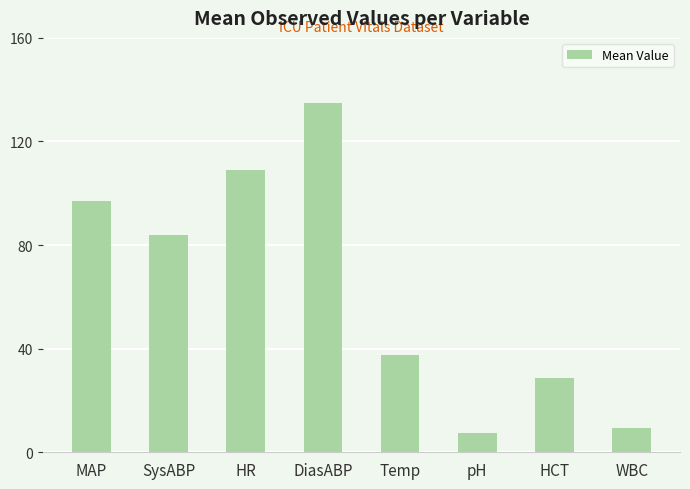

Which has a higher value, MAP or Temp?

MAP